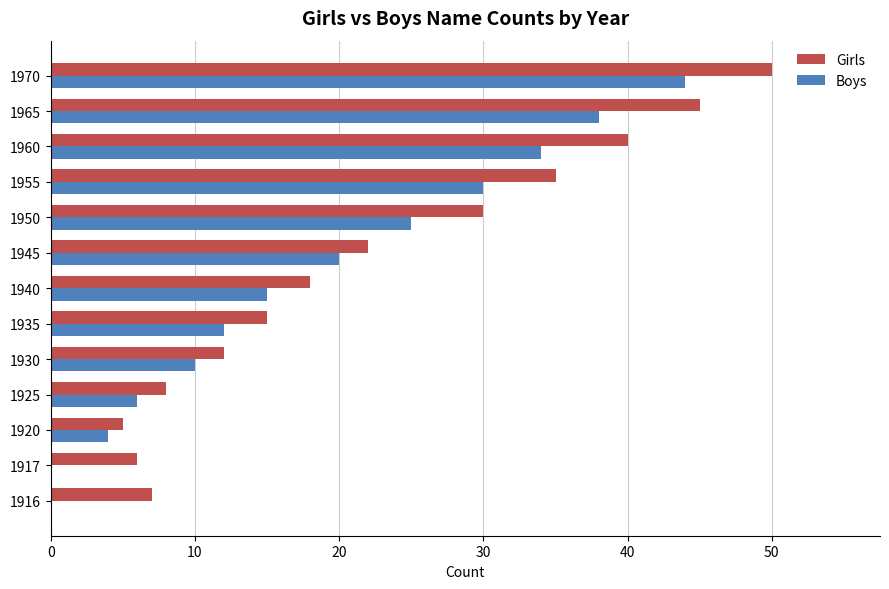

Which series changed the most between 1940 and 1950?

Girls